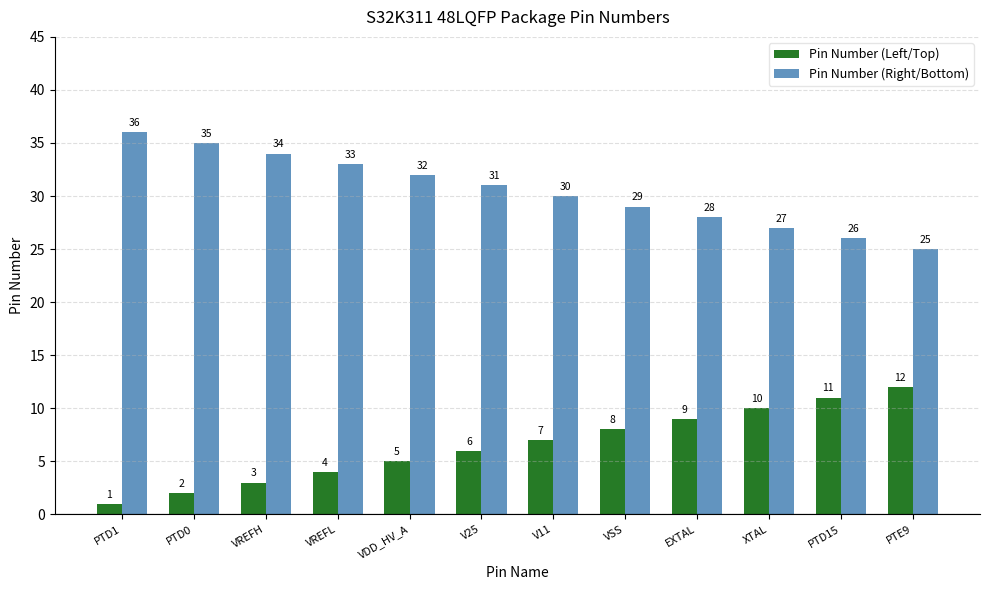

What is the total value across all series at V11?

37